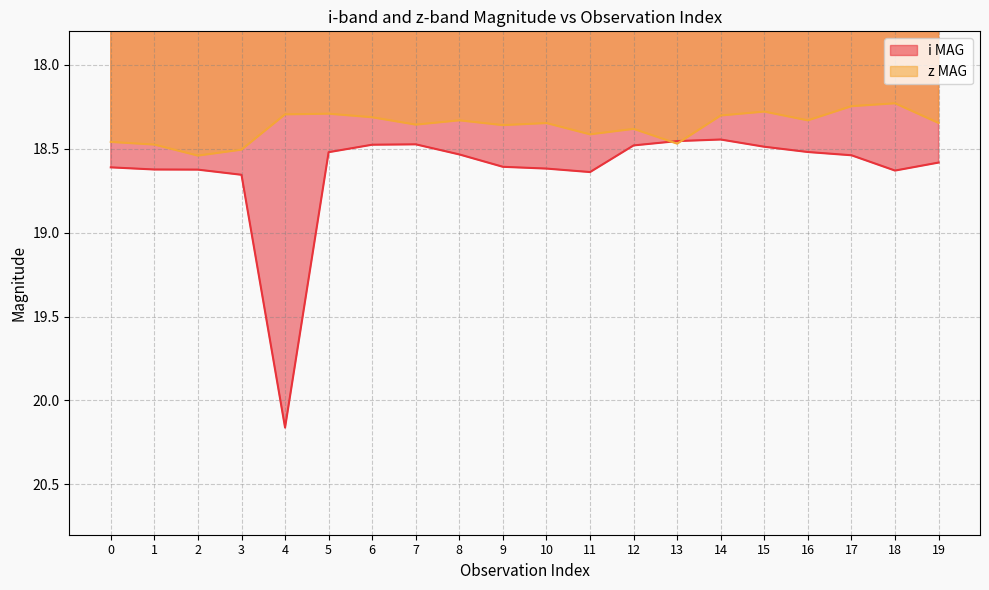

True or false: i MAG and z MAG cross at least once.

True